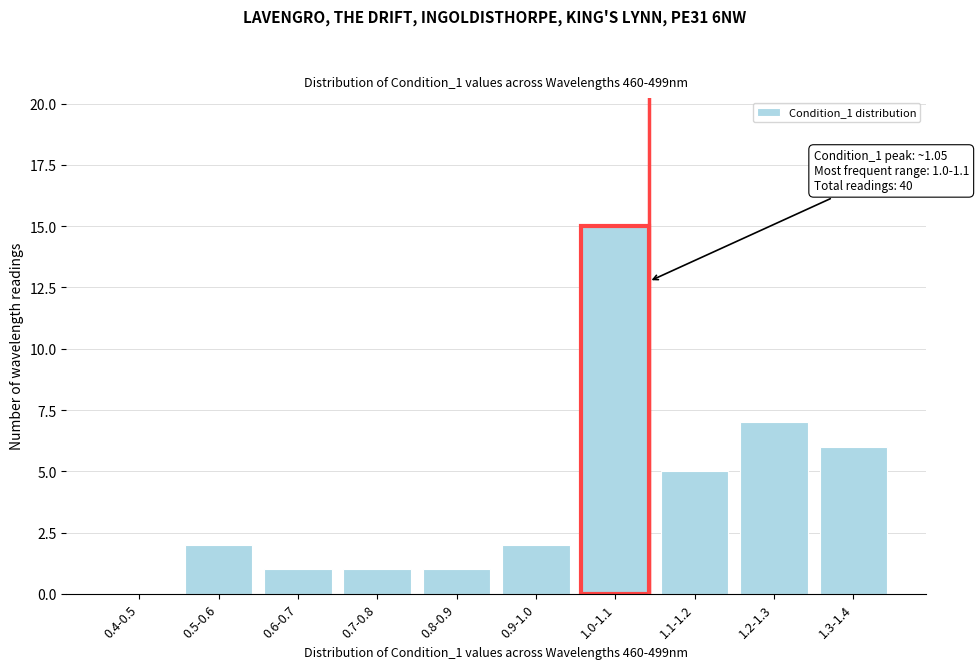

Which label corresponds to the largest value in the chart?

1.0-1.1